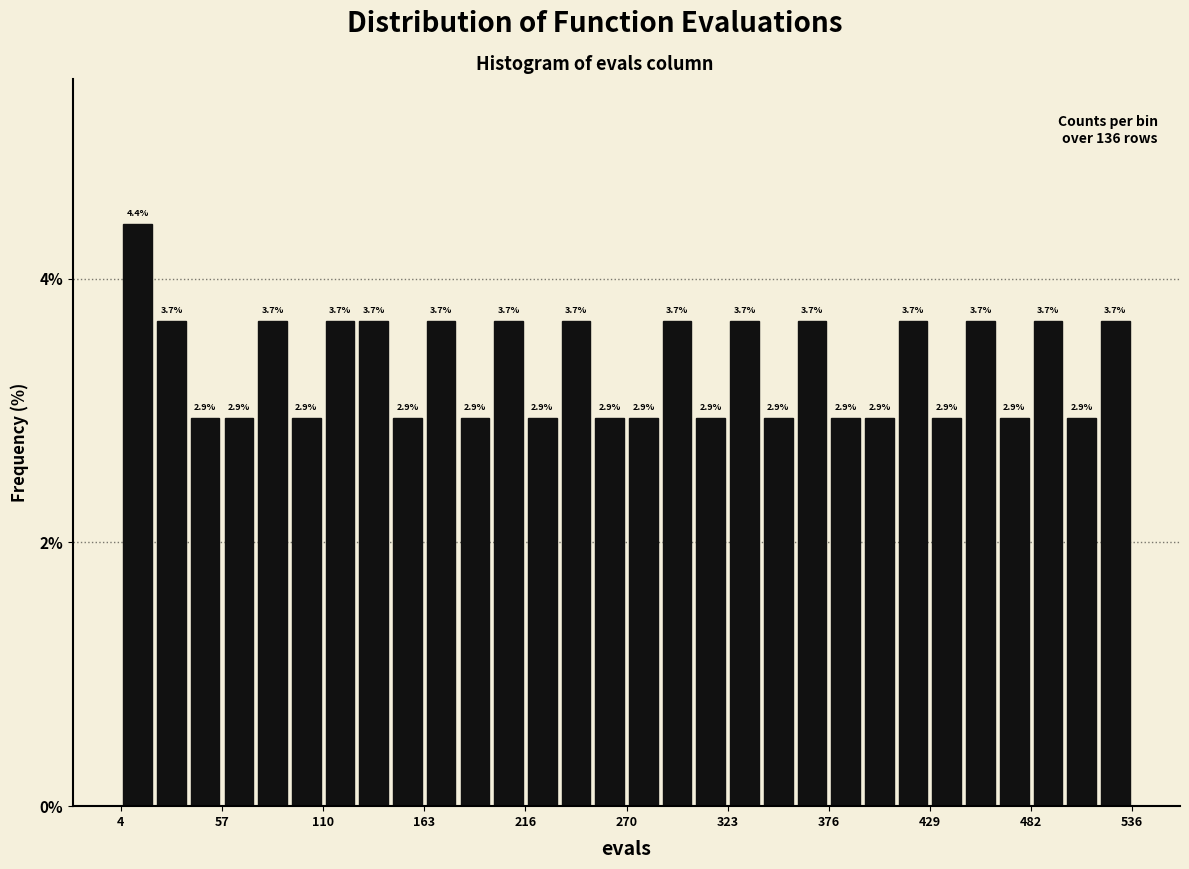

Around what value on the x-axis is the tallest bar? Give the approximate position of its centre, as read against the axis.

10